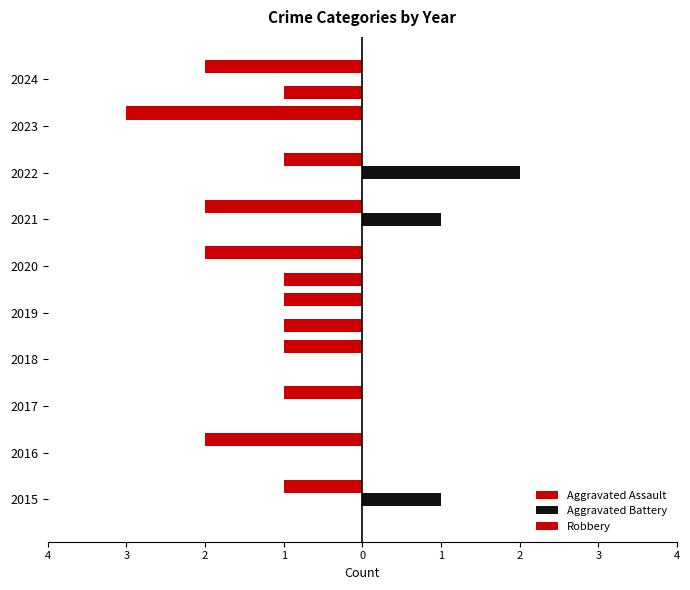

How many data points does each series have?

10